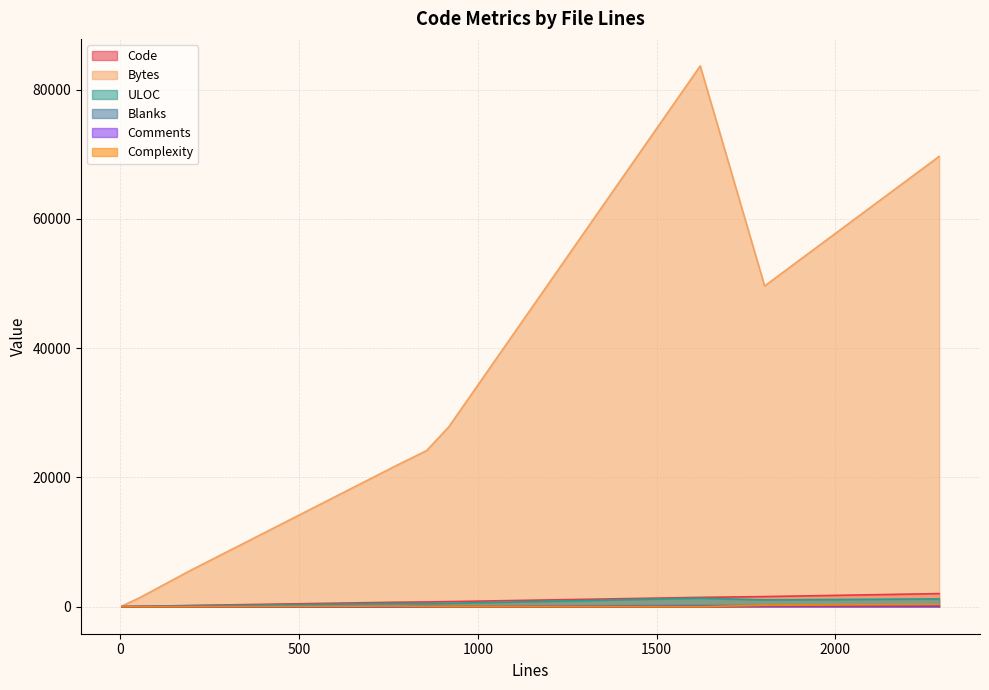

Is the value of Code at 11 greater than the value of Blanks at 193?

Yes